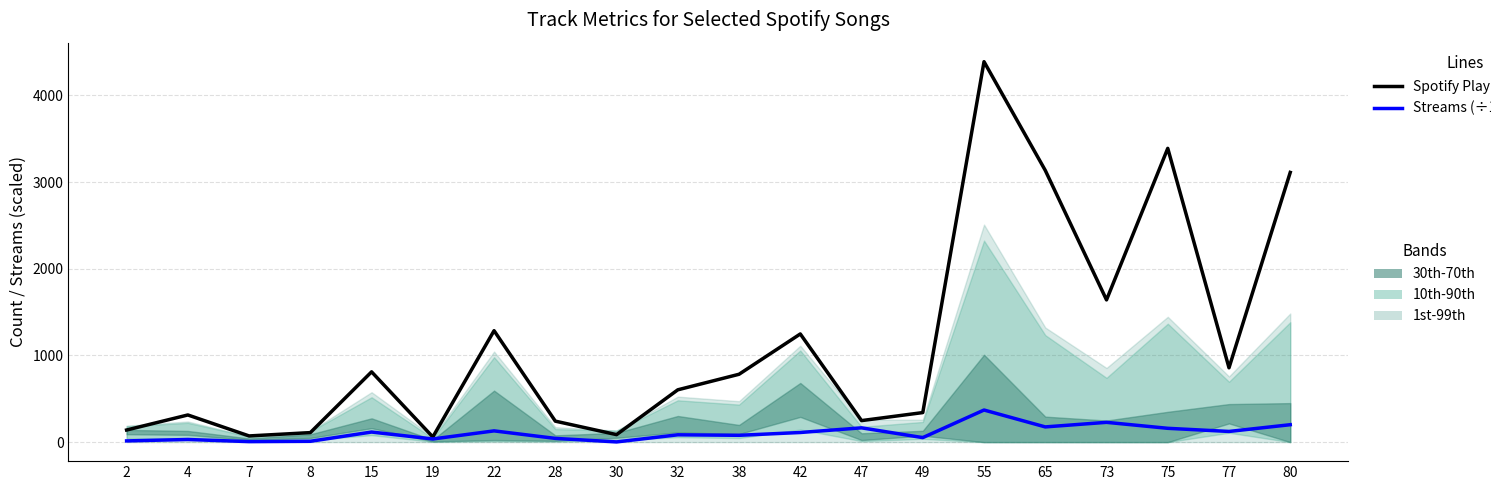

How many categories are shown in the chart?

20